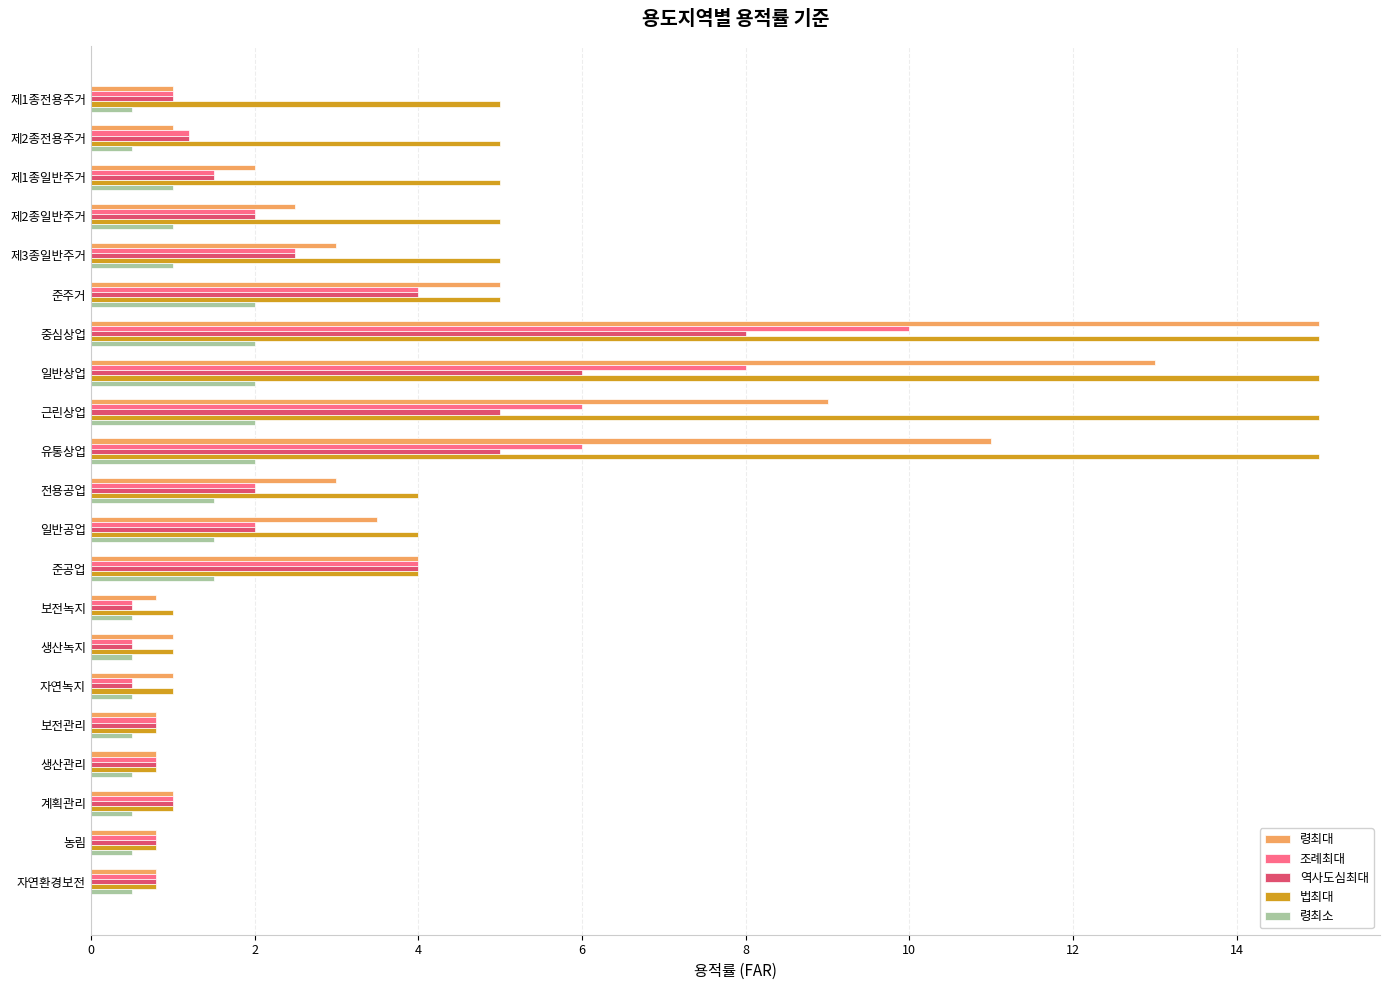

The 법최대 series shows 6.9 at 준공업. True or false?

False